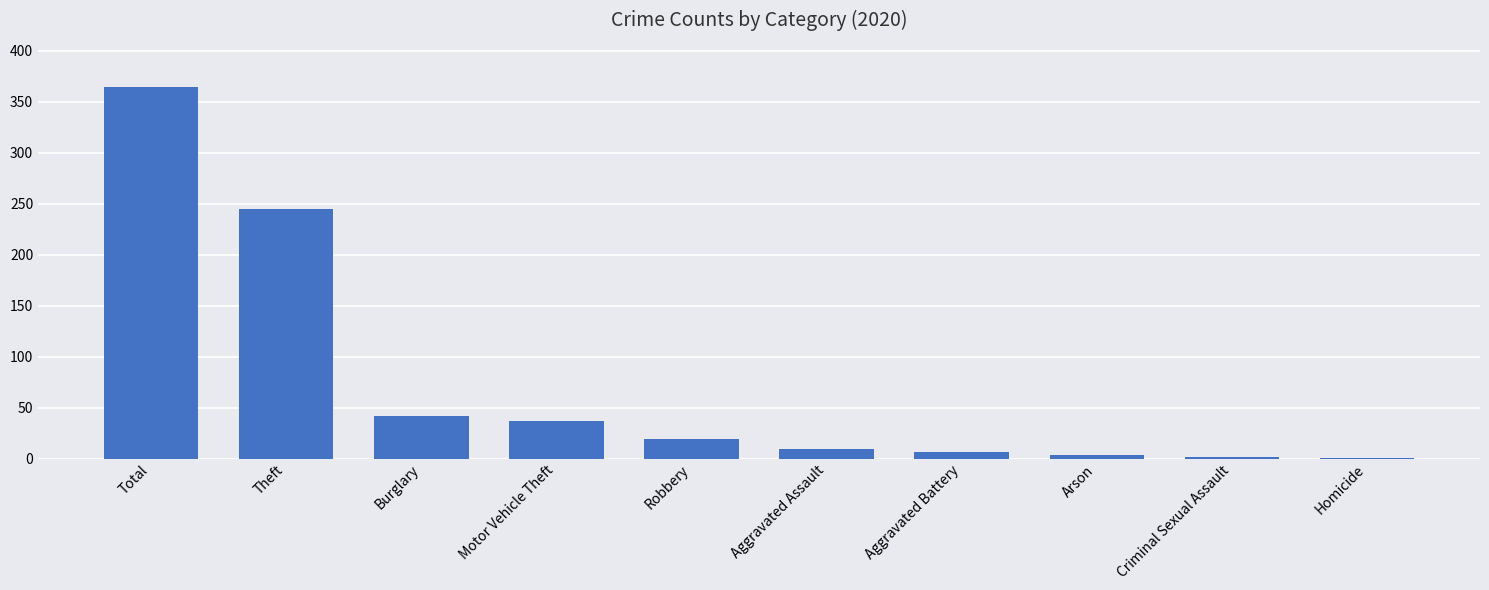

Which label corresponds to the largest value in the chart?

Total